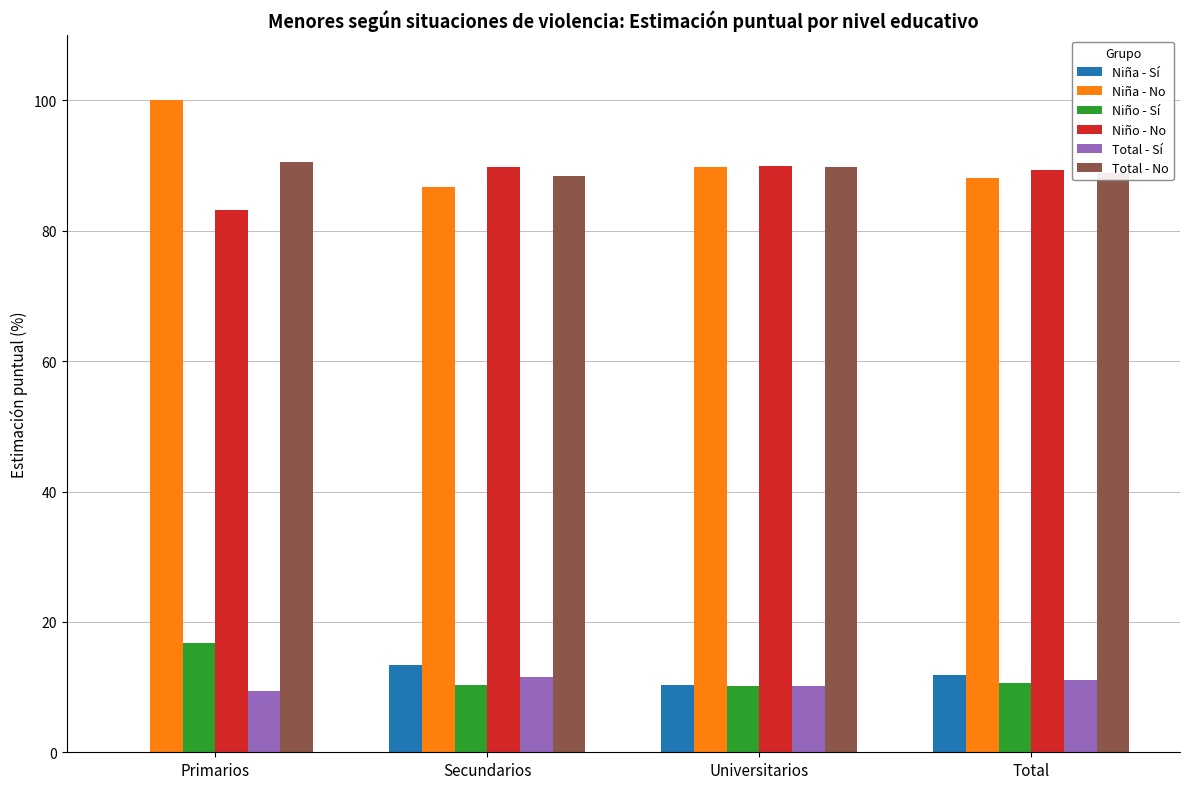

What is the maximum value for Niña - No?

100.0